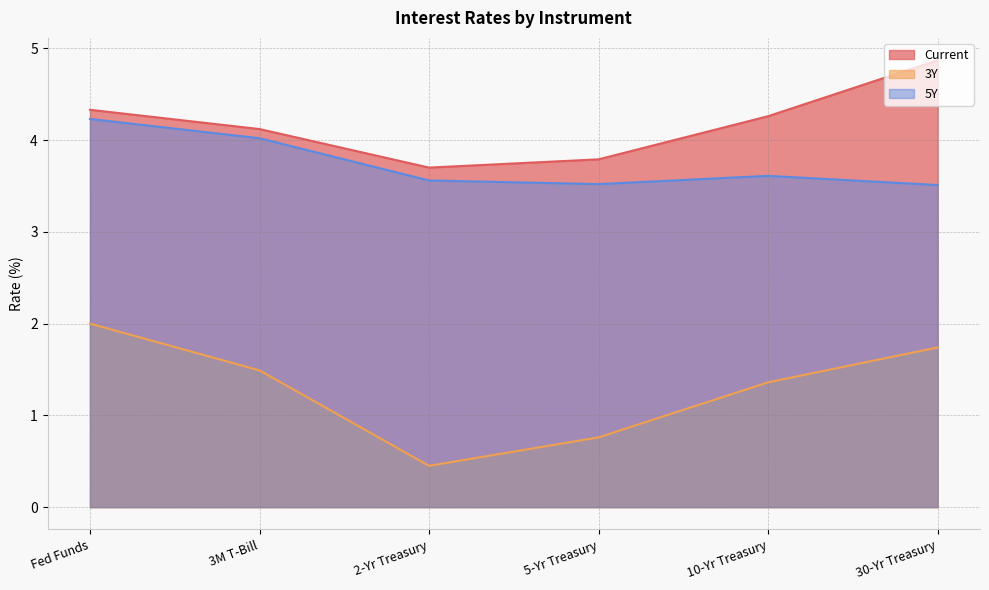

True or false: Current and 5Y intersect in this chart.

False